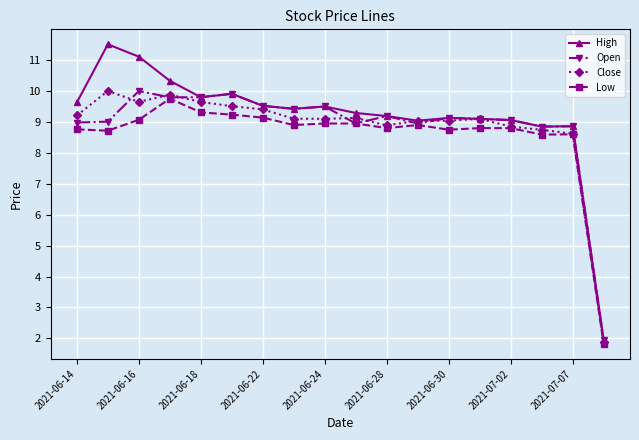

True or false: High has more than 2 interior local peaks.

True